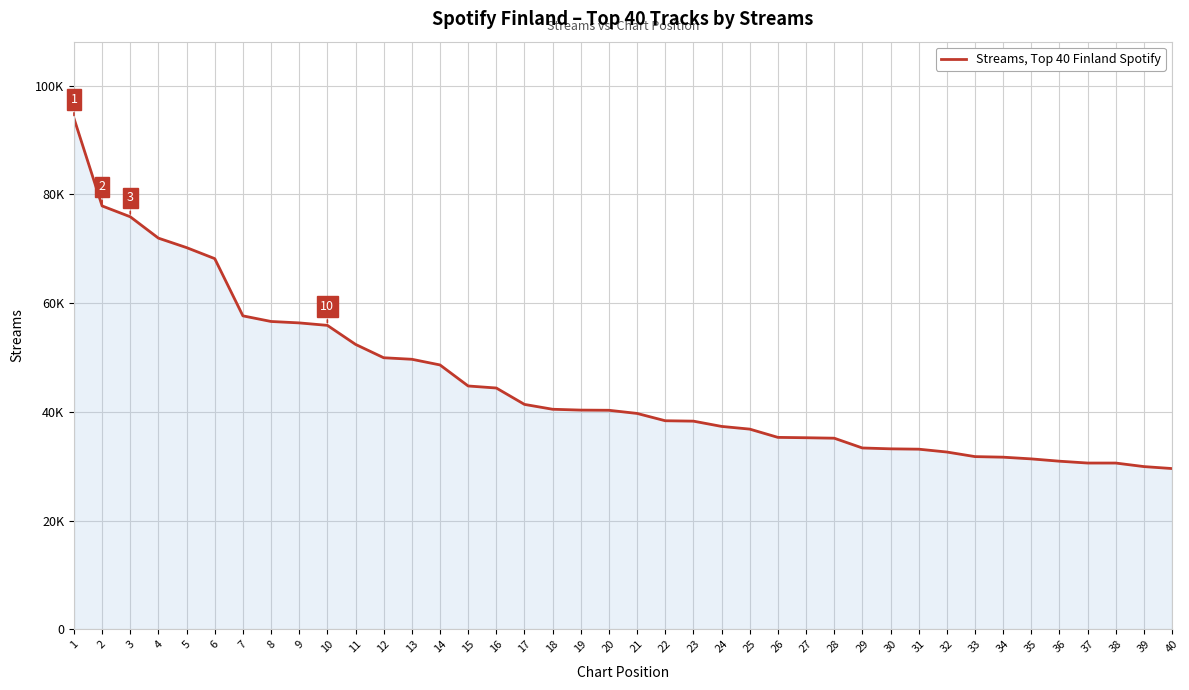

At which label is the value closest to 61793?

7